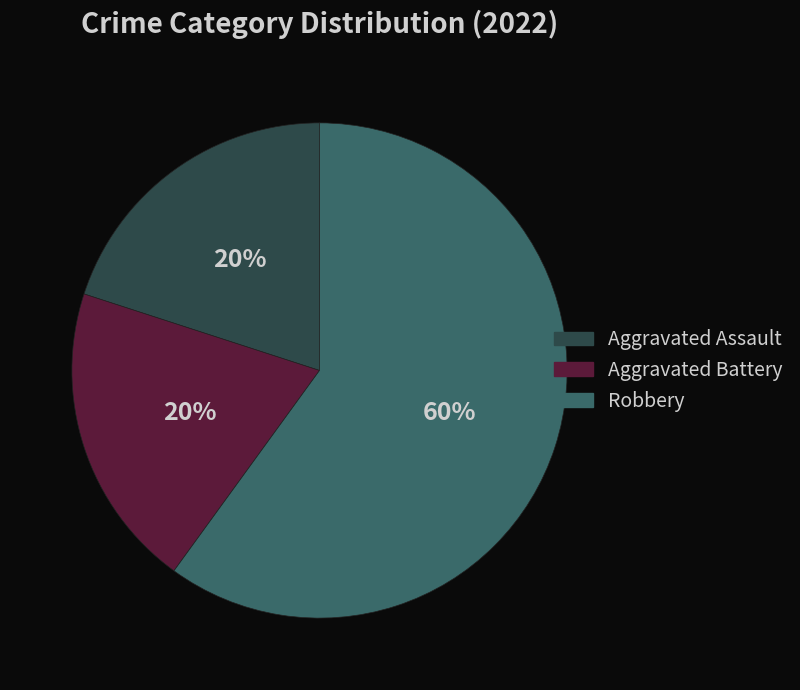

Which has a higher value, Aggravated Assault or Robbery?

Robbery